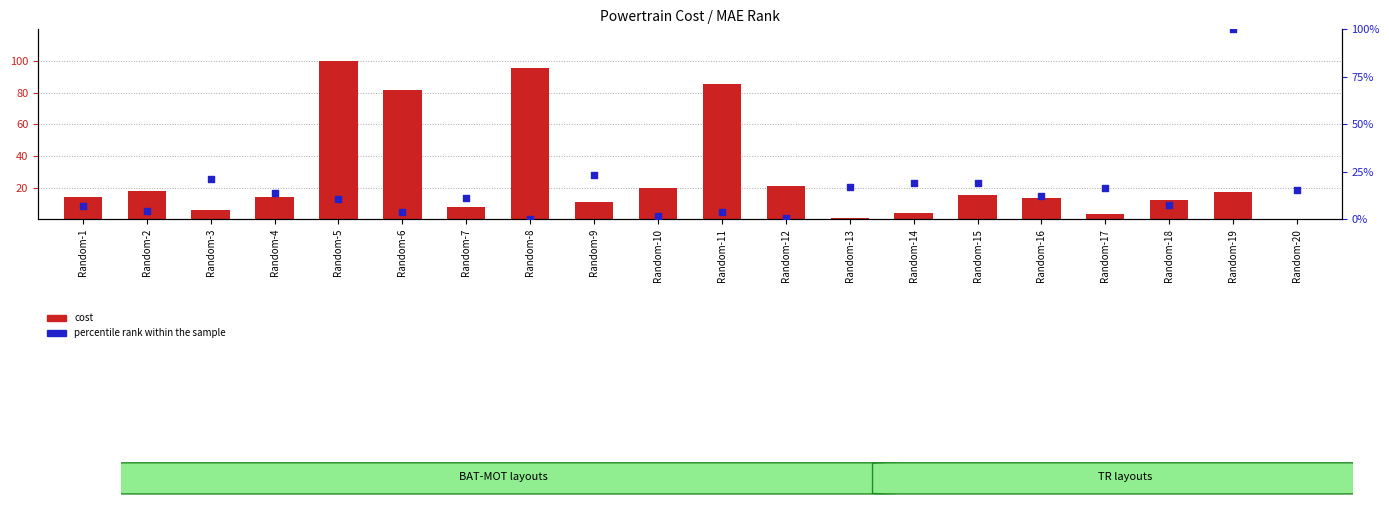

Is the value of percentile rank within the sample at Random-6 greater than the value of cost at Random-3?

No